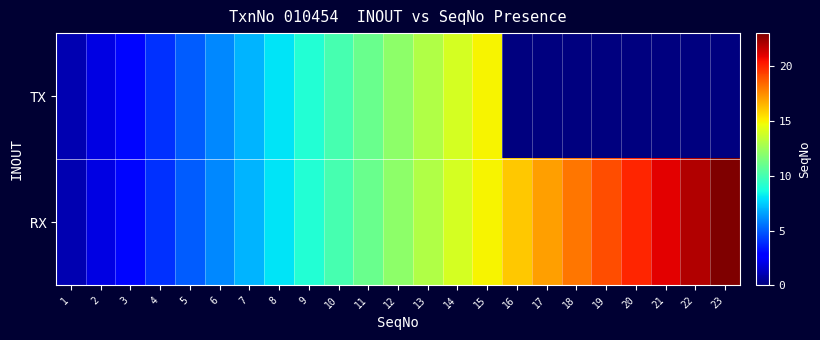

Which series has the largest total across all categories?

RX